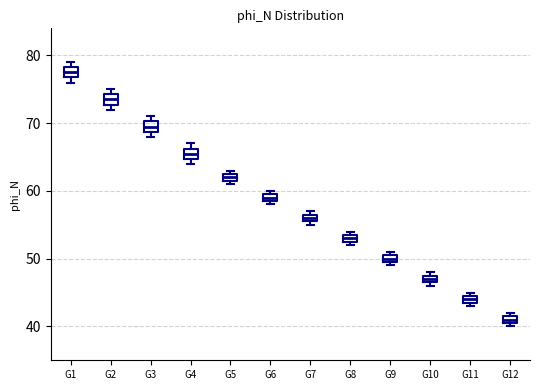

Which box has the lowest median line?

G12